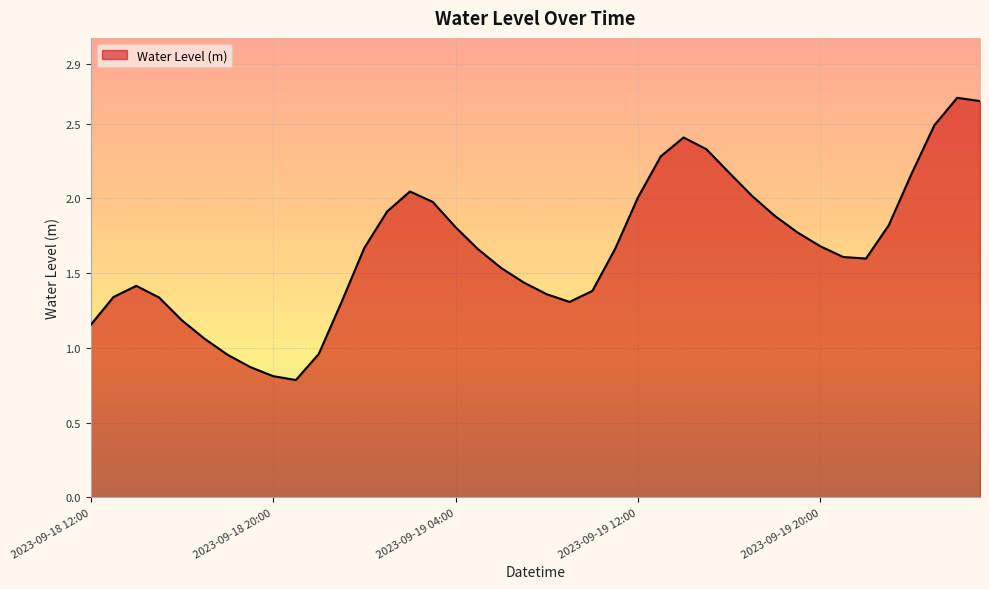

What is the difference between the maximum and minimum values?

1.9